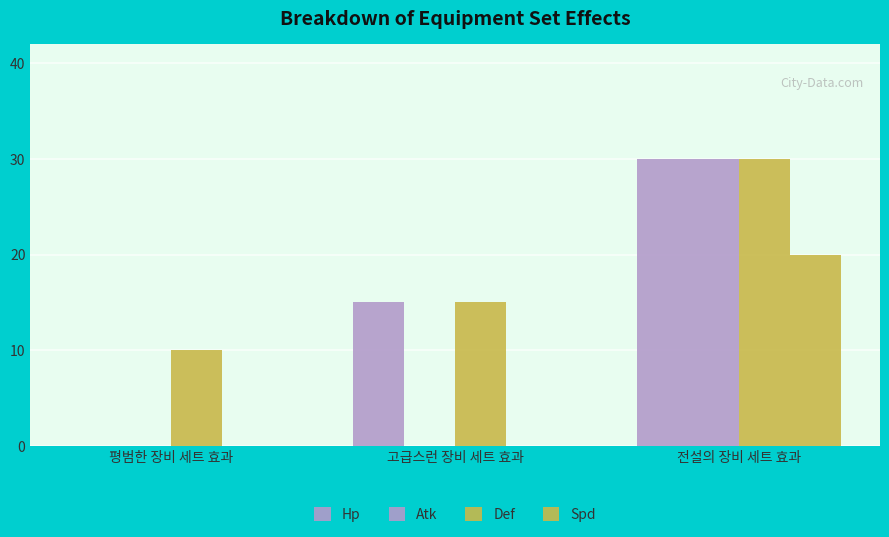

What is the average value of the Def series?

18